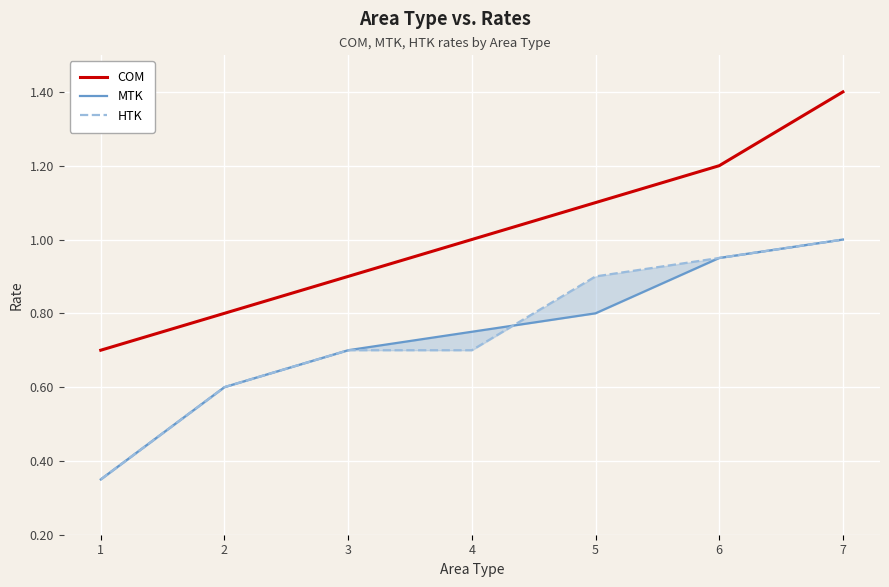

What is the total value across all series at 4?

2.5